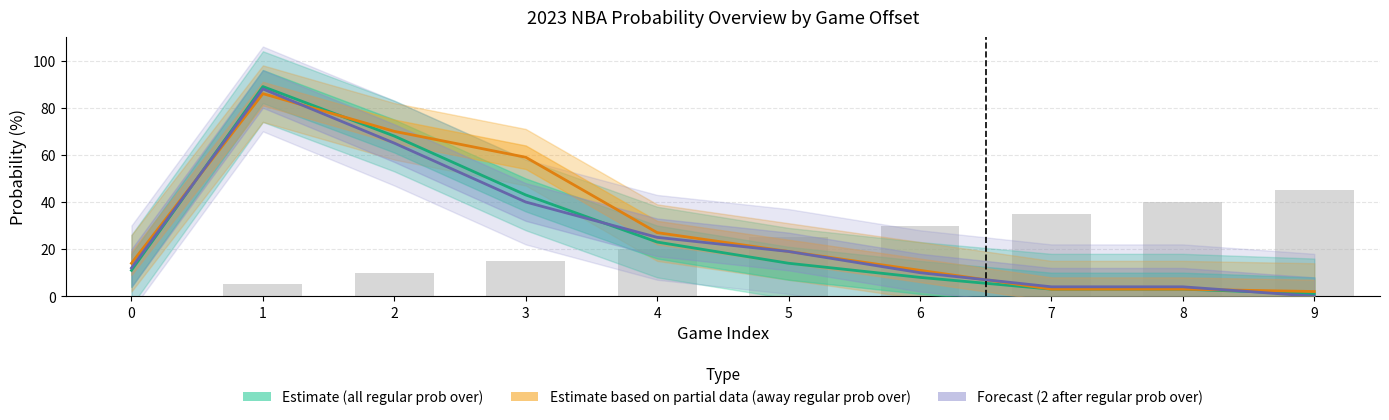

How many values in the all 2023 regular prob over series exceed 14?

4